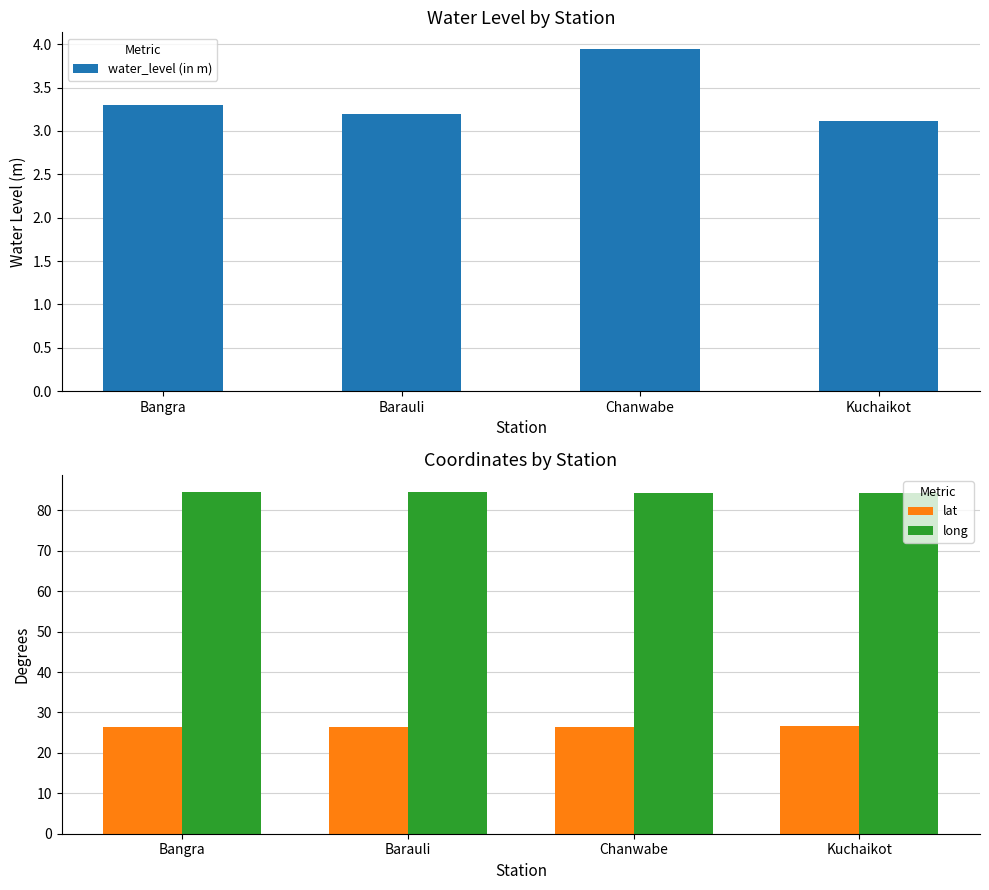

The long series shows 84.4 at Bangra. True or false?

True